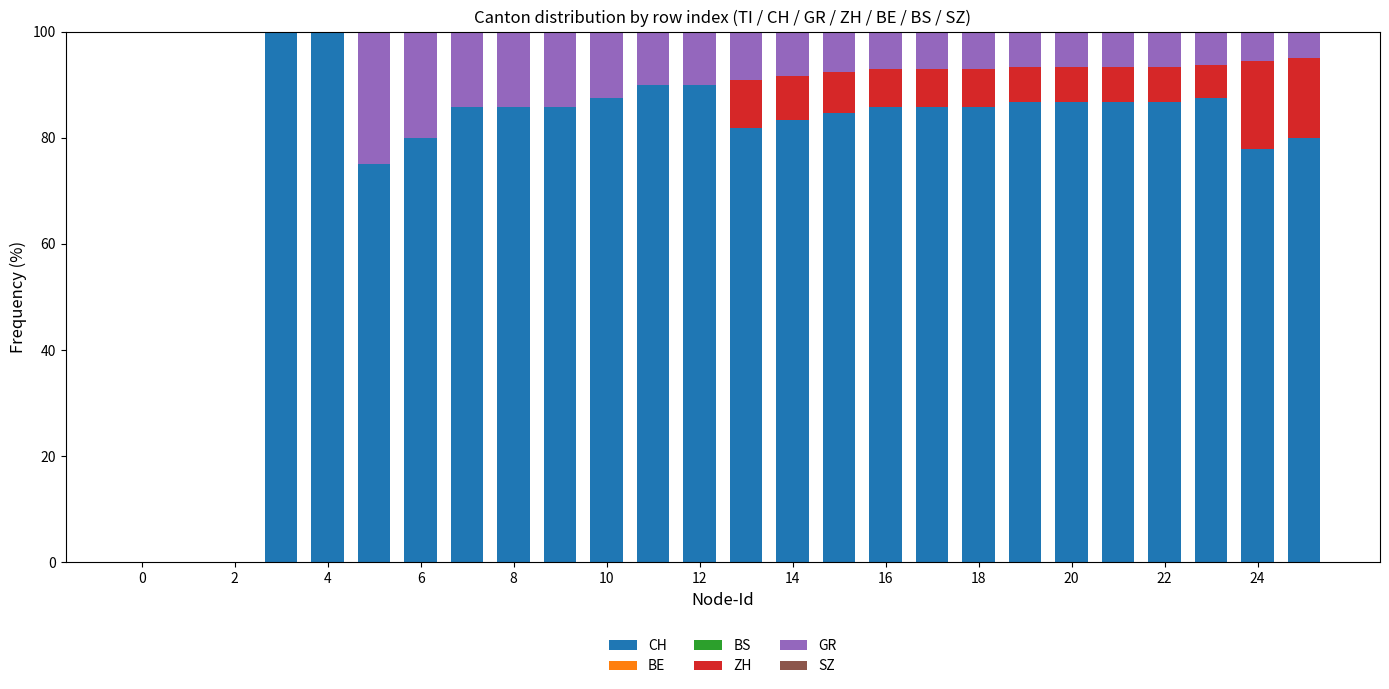

Does the chart contain stacked bars?

Yes